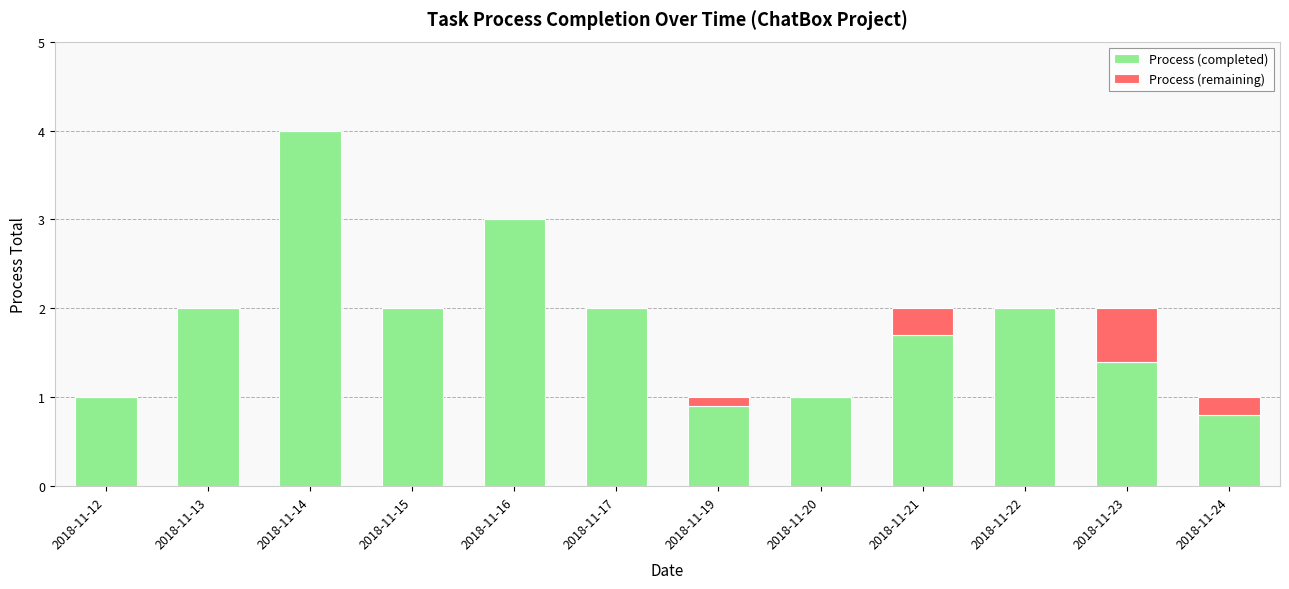

What is the total value across all series at 2018-11-19?

1.0